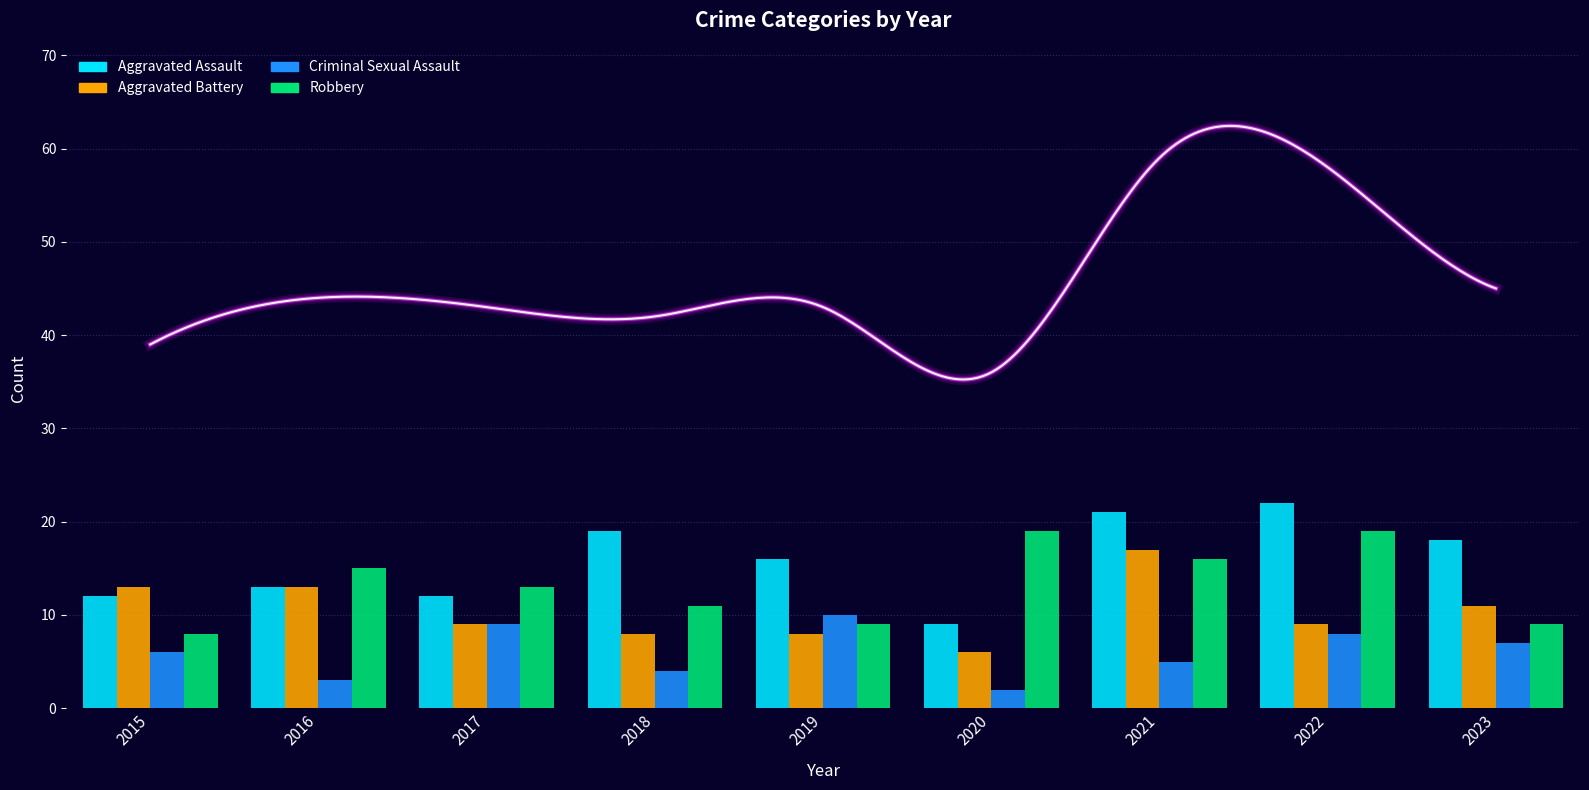

How many data points does each series have?

9